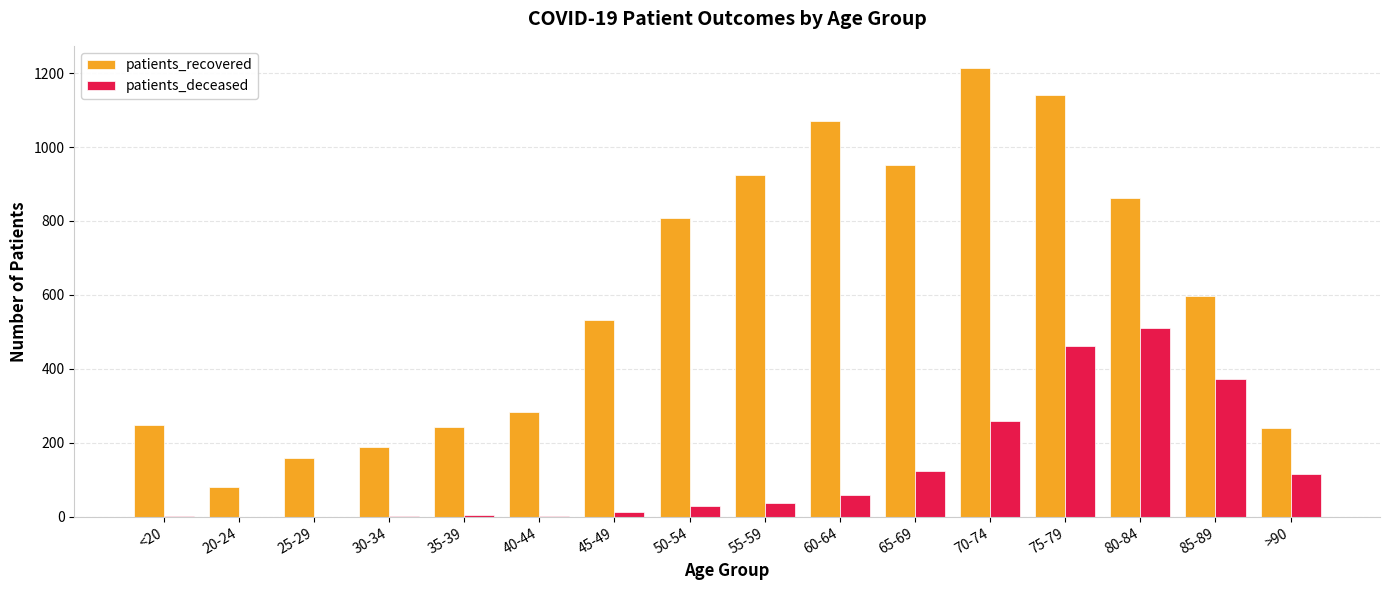

The patients_deceased series shows 462 at 75-79. True or false?

True